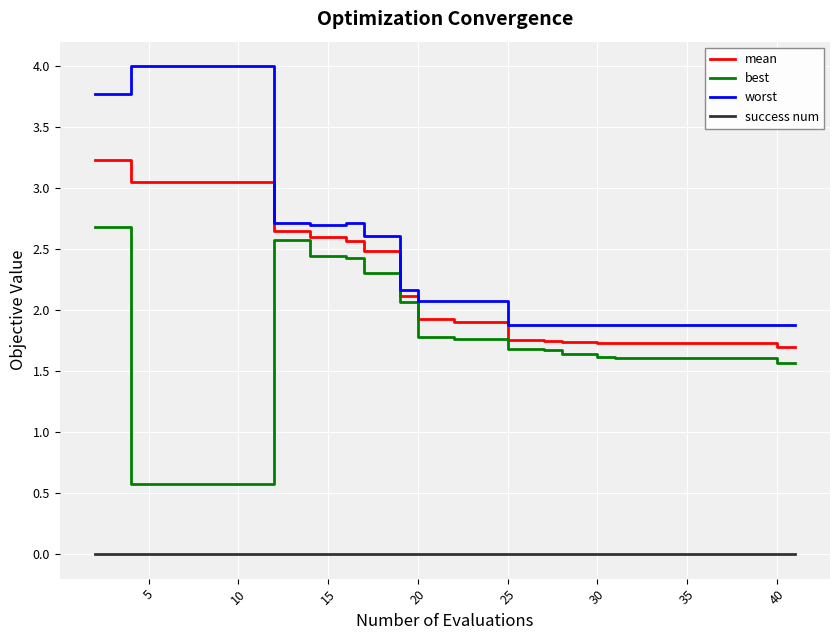

What is the lowest value of the worst series?

1.9